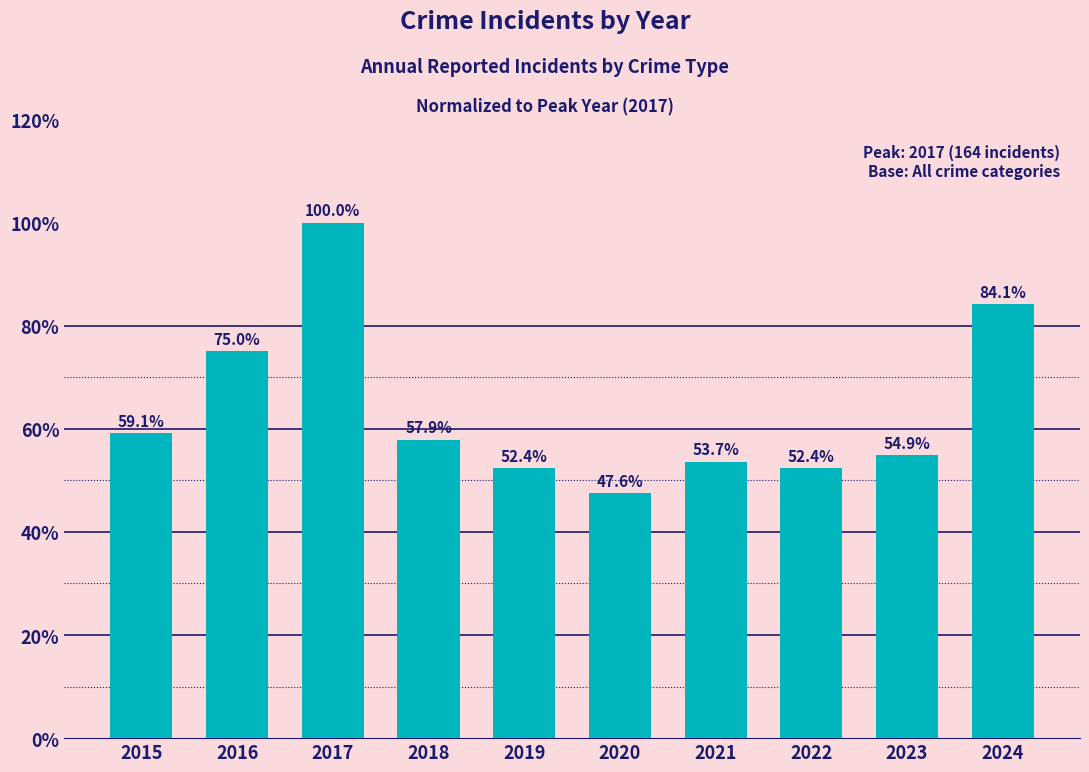

Does the chart contain any negative values?

No